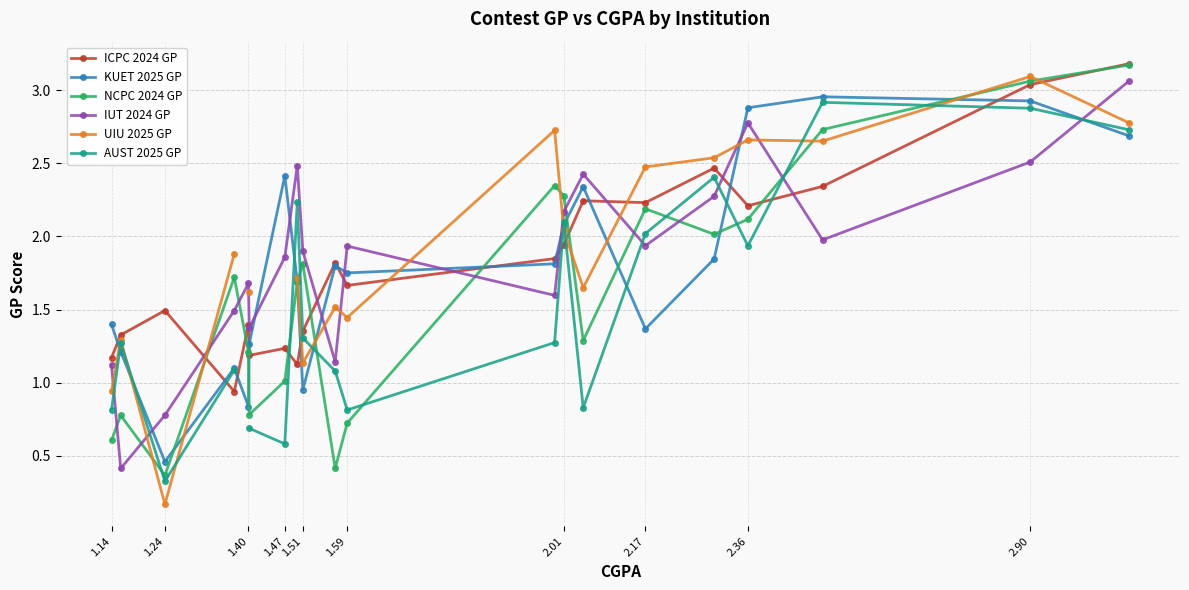

What is the difference between the maximum and second lowest values in the ICPC 2024 GP series?

2.1